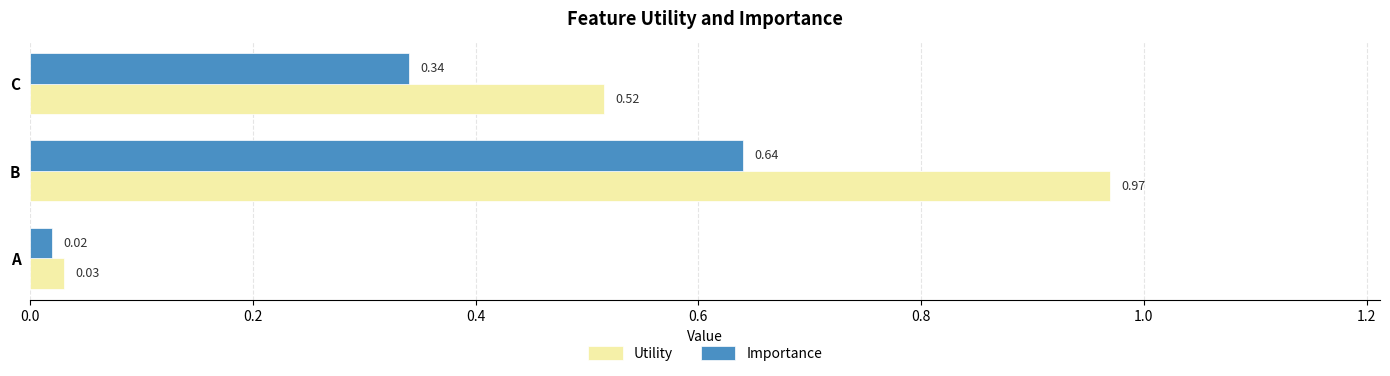

What is the sum of all Utility values?

1.5